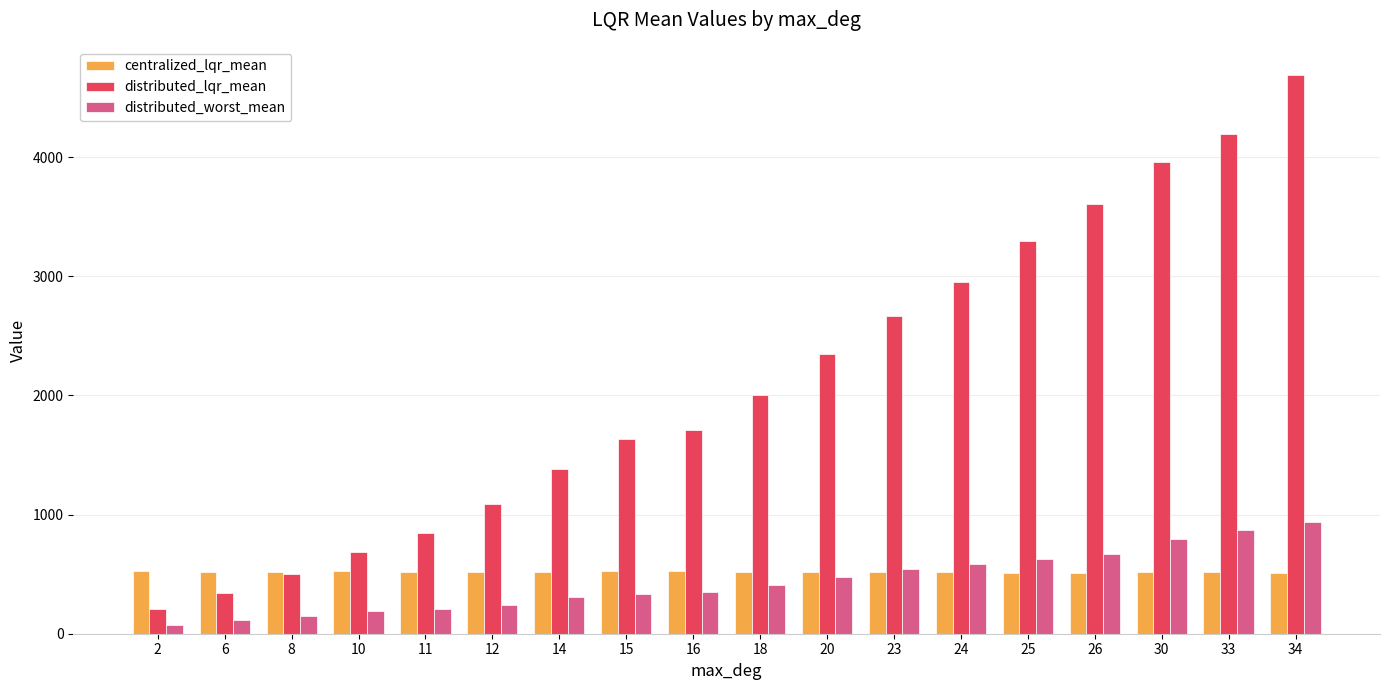

True or false: centralized_lqr_mean has a value of 362.0 at 15.

False